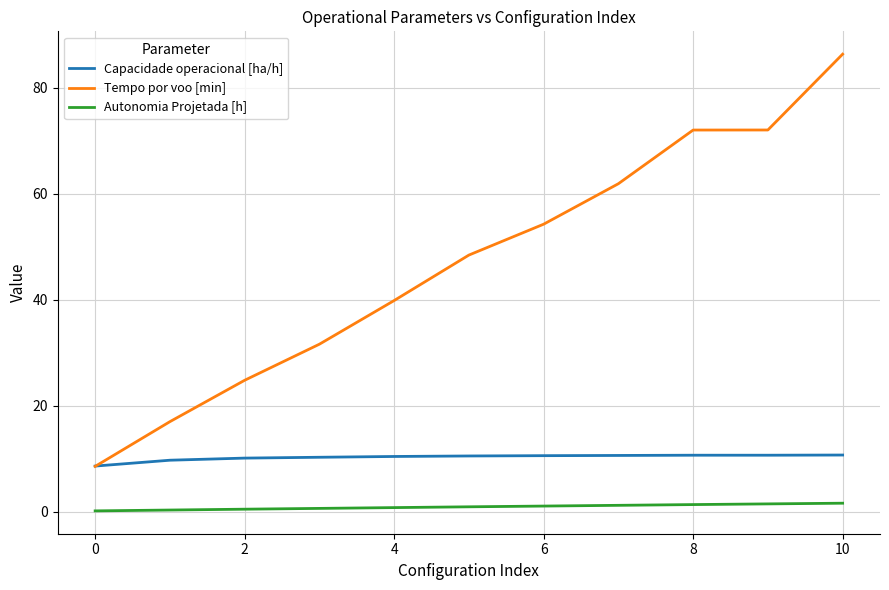

What is the lowest value of the Tempo por voo [min] series?

8.6